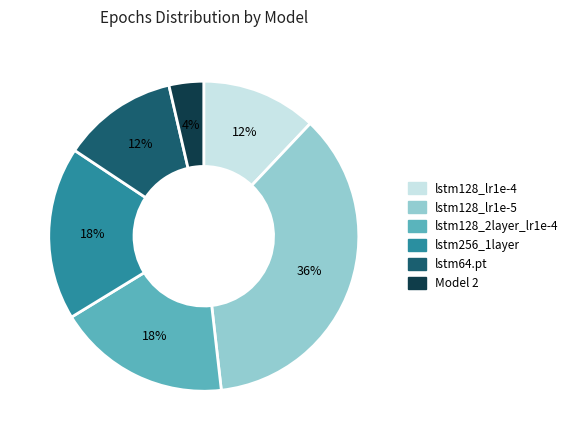

Count the number of slices in the pie.

6